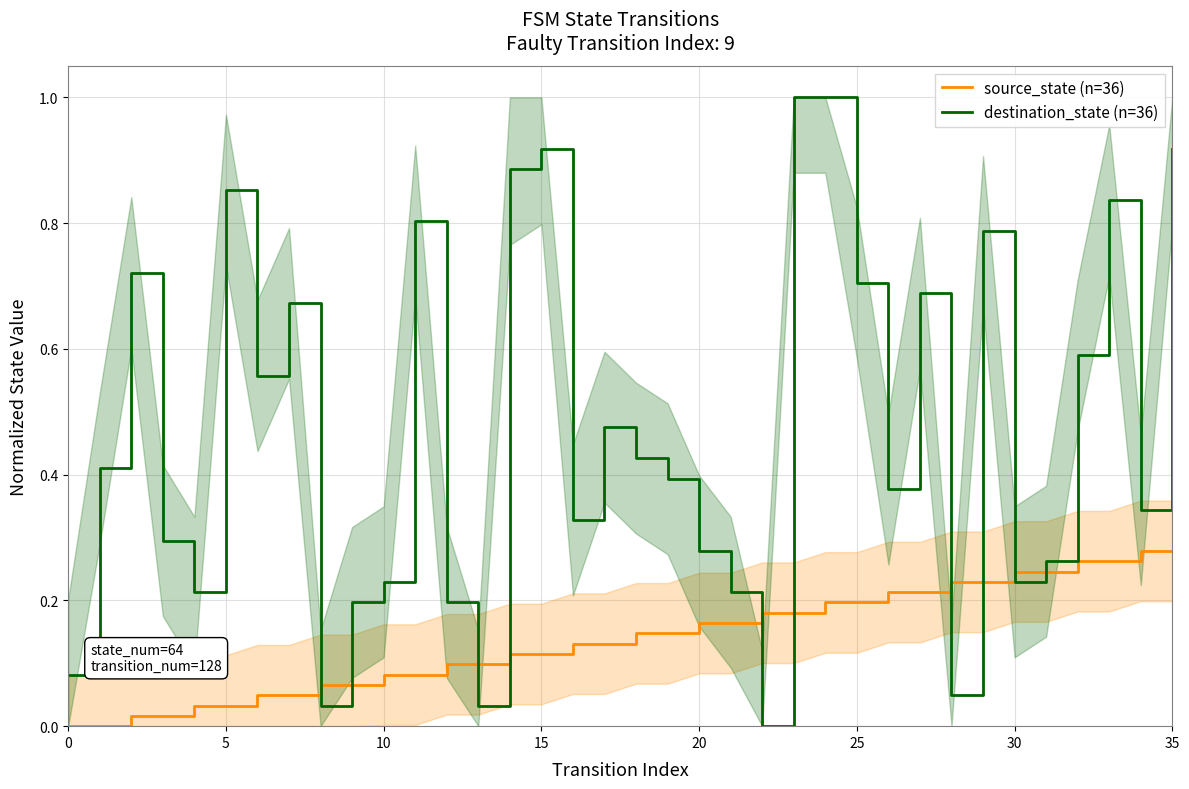

Rank the series by their average value, from highest to lowest.

destination_state (n=36), source_state (n=36)